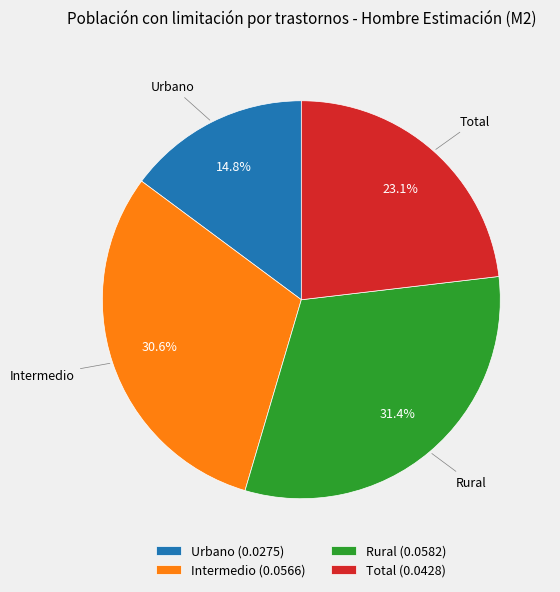

Is the sum of Urbano and Rural greater than half?

No